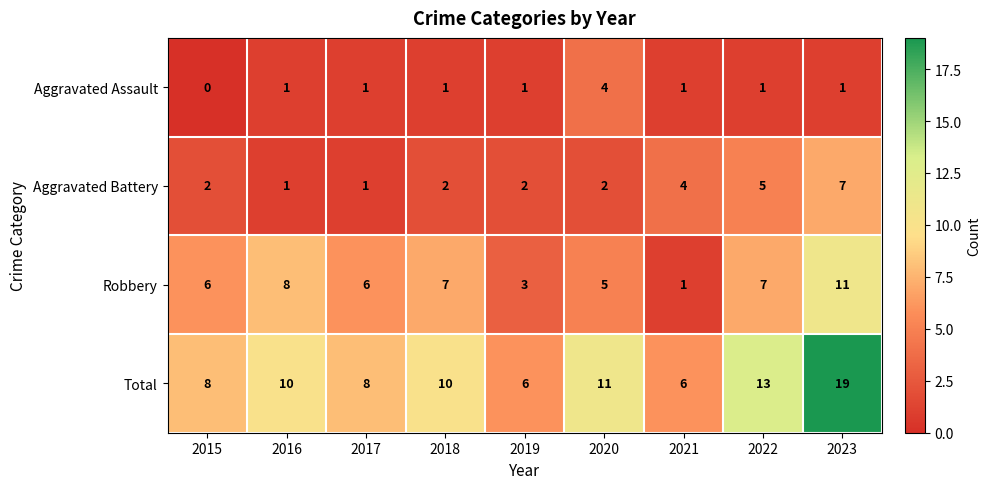

What is the difference between the maximum and second lowest values in the Aggravated Battery series?

6